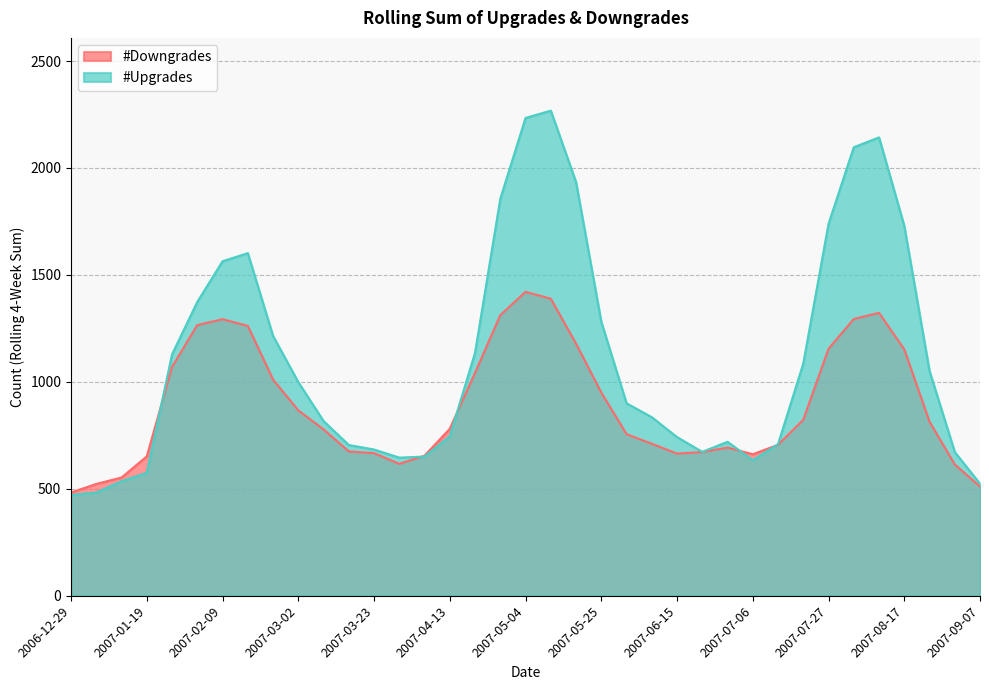

How many series are shown in this chart?

2